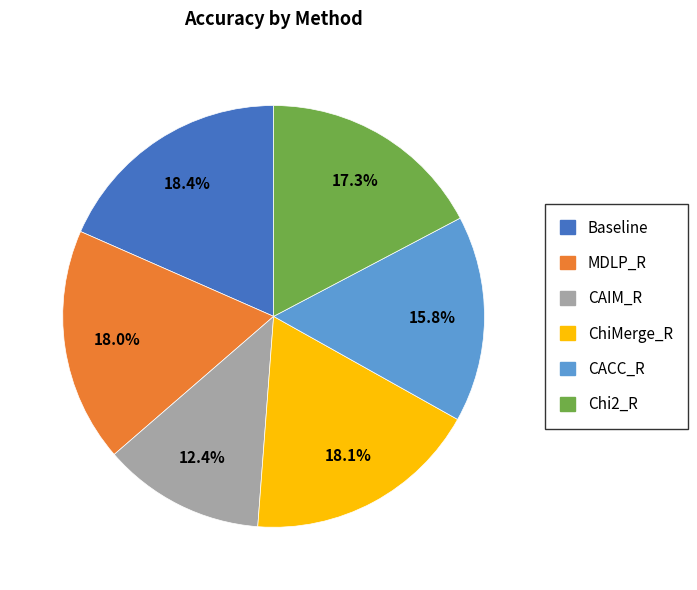

Is it true that Baseline is 32% of the pie?

False